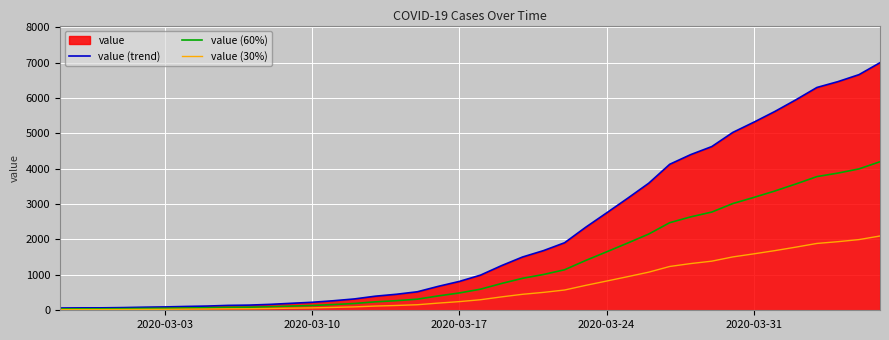

How many lines are shown in the chart?

3